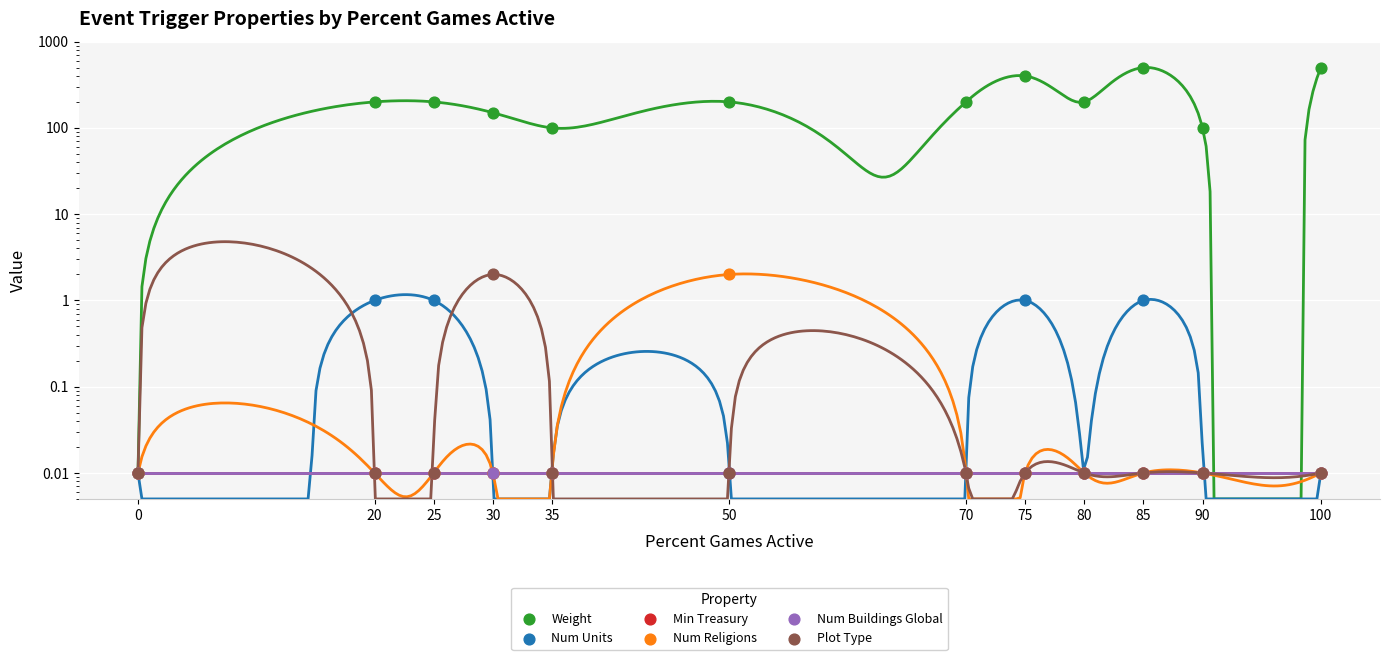

Which series reaches the minimum Y coordinate?

Weight